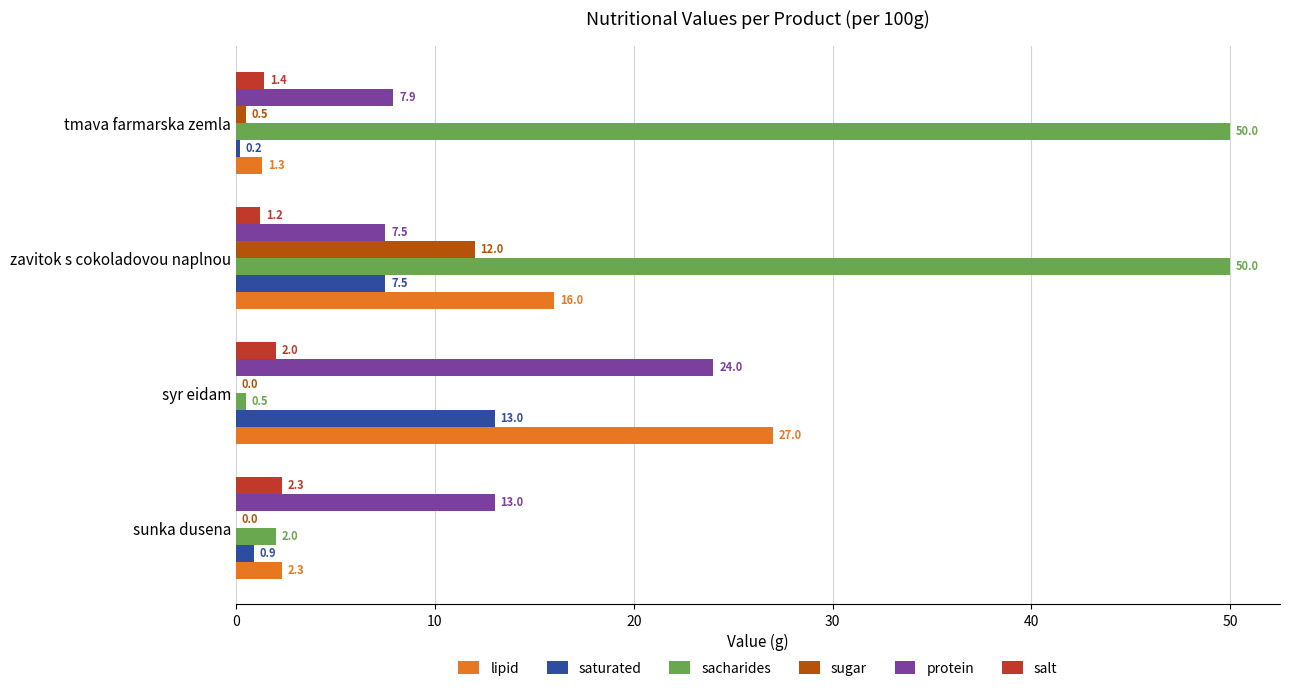

The salt series shows 2.0 at syr eidam. True or false?

True